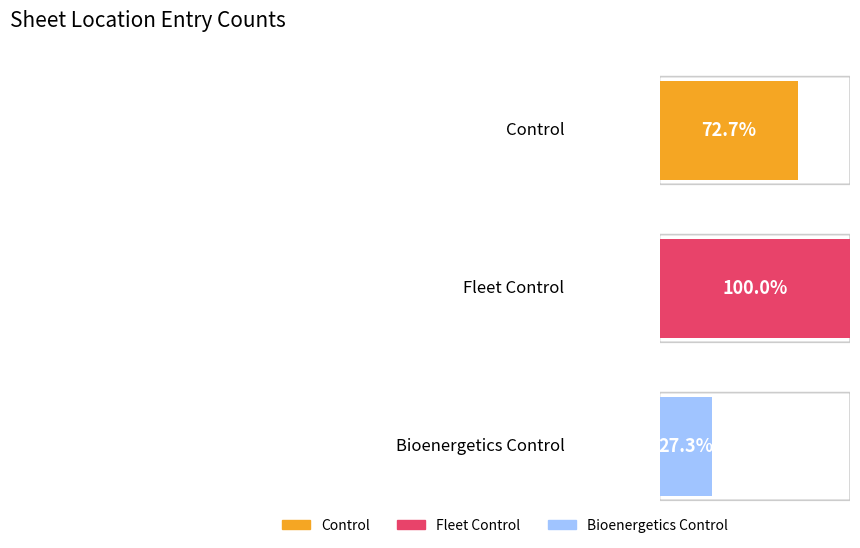

The value of Control at 3 is 18. True or false?

False